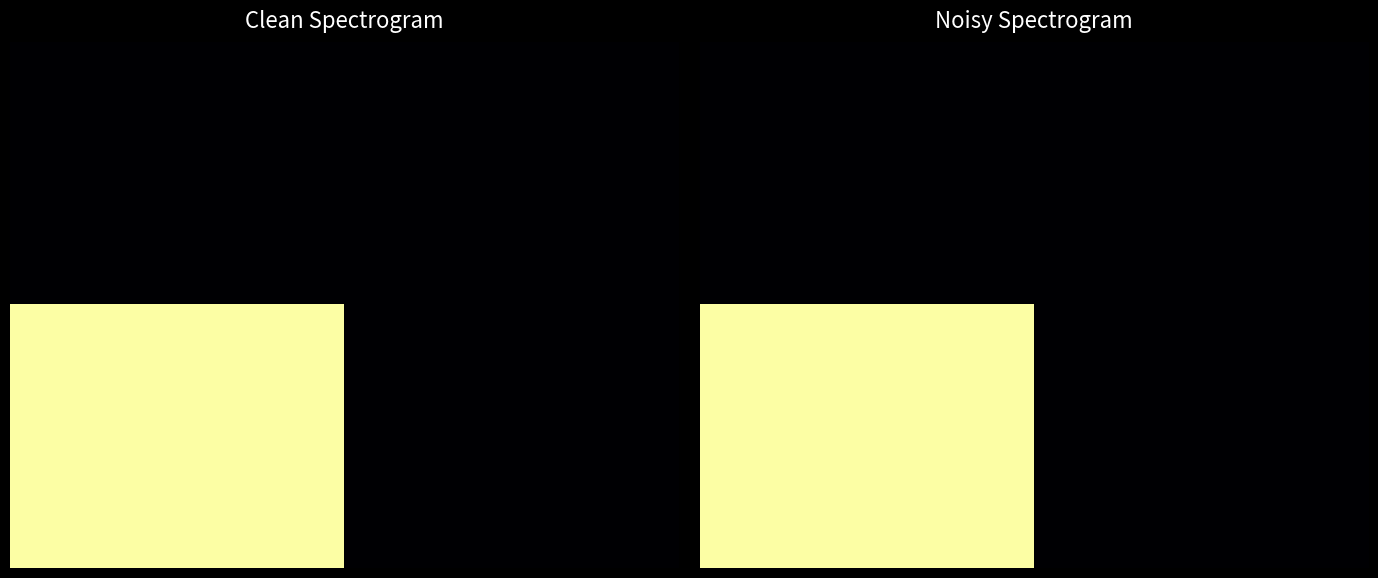

How many categories are shown in the chart?

2